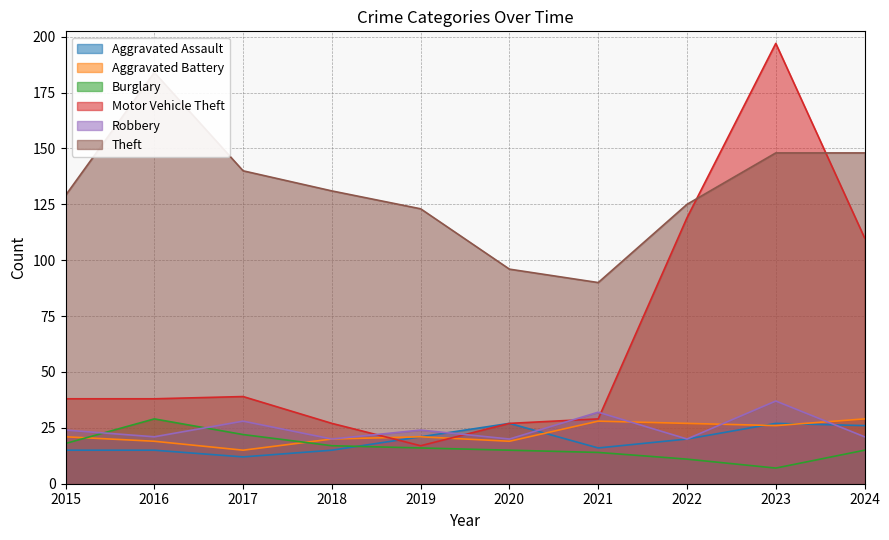

At how many categories does at least one series exceed 144?

3